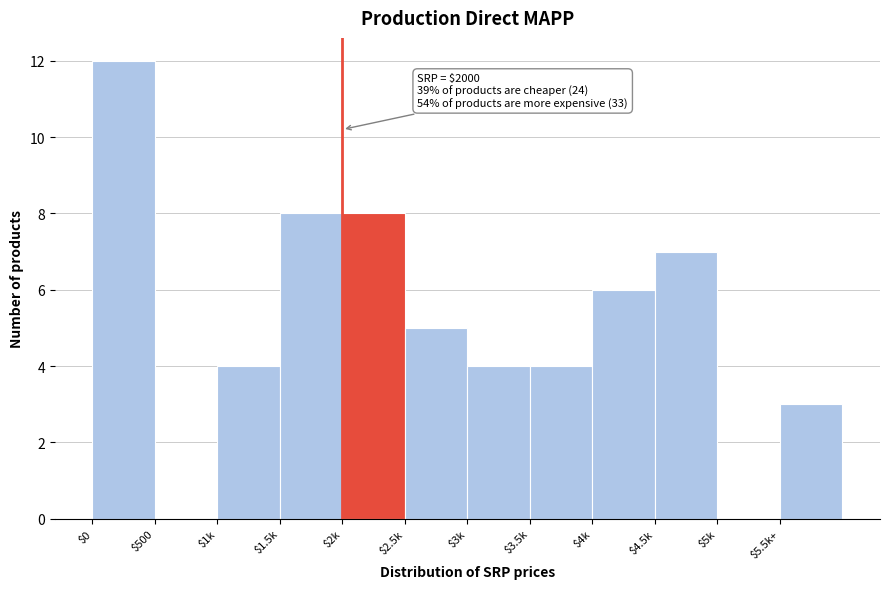

Is it true that the value at $4k is 3?

False